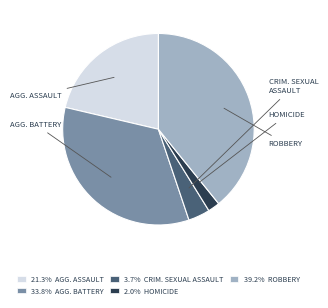

Do 33.8% AGG. BATTERY and 21.3% AGG. ASSAULT together represent more than half of the pie?

Yes